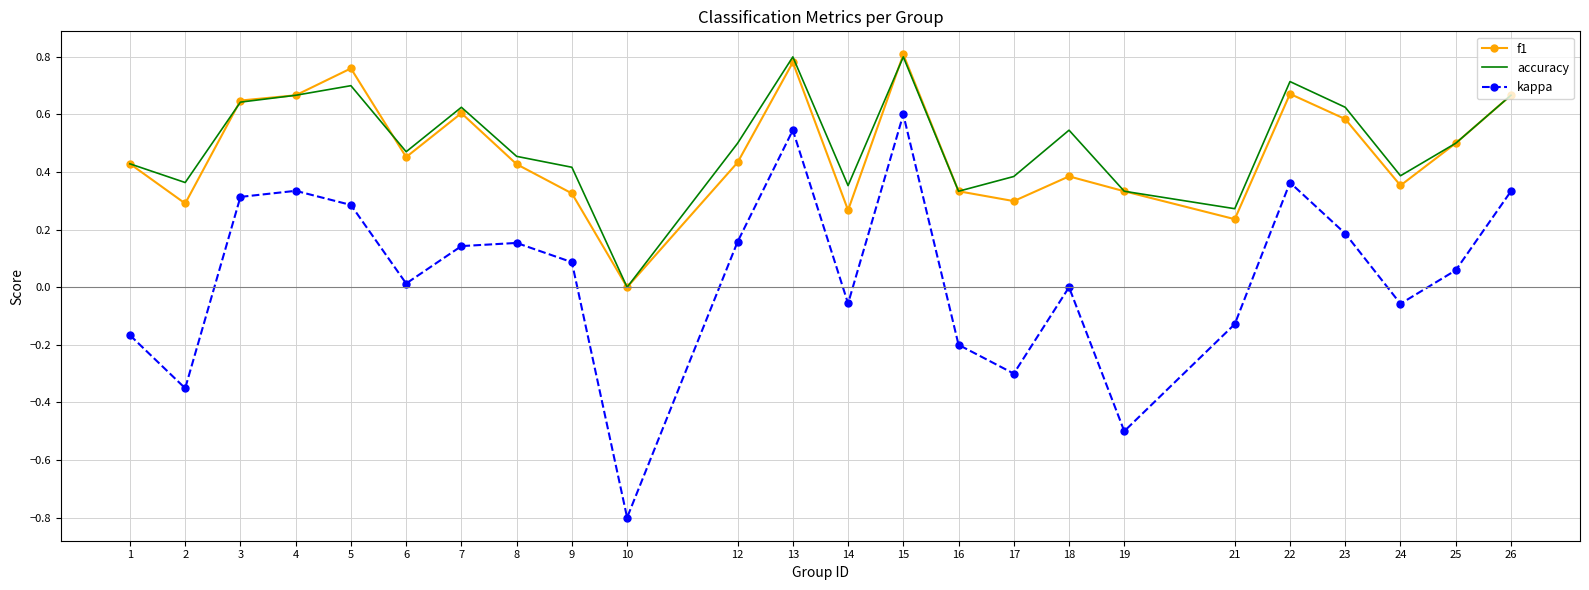

Is the value of f1 at 18 greater than the value of accuracy at 8?

No